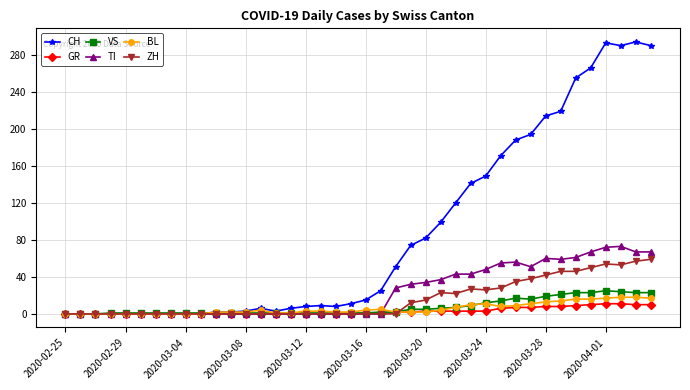

Which series has the largest total across all categories?

CH